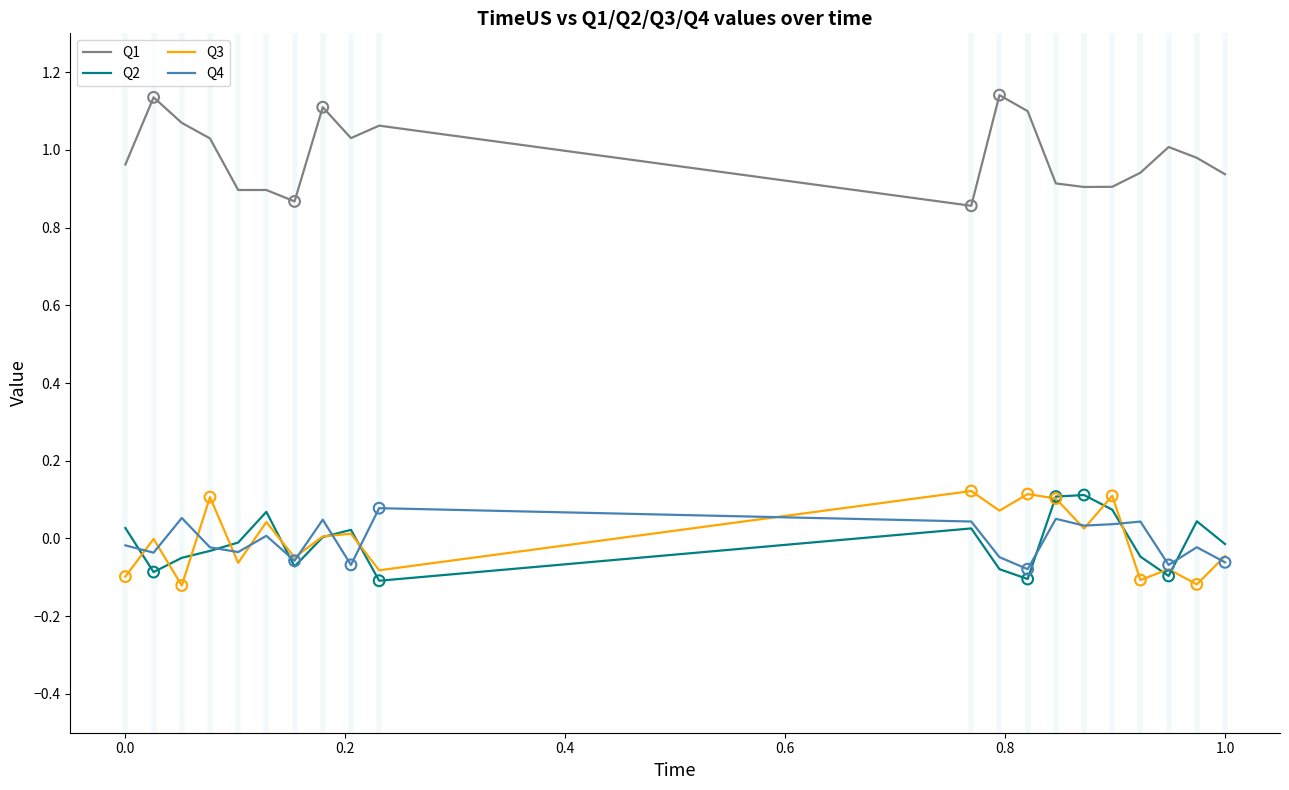

At how many categories does at least one series exceed 0?

20